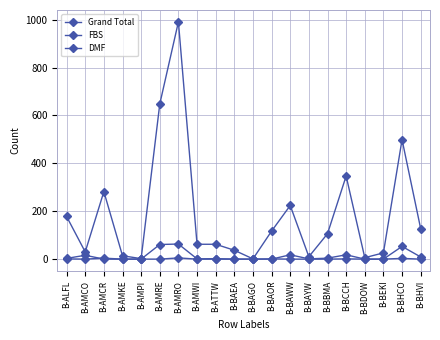

What position from the left is B-BAOR?

12